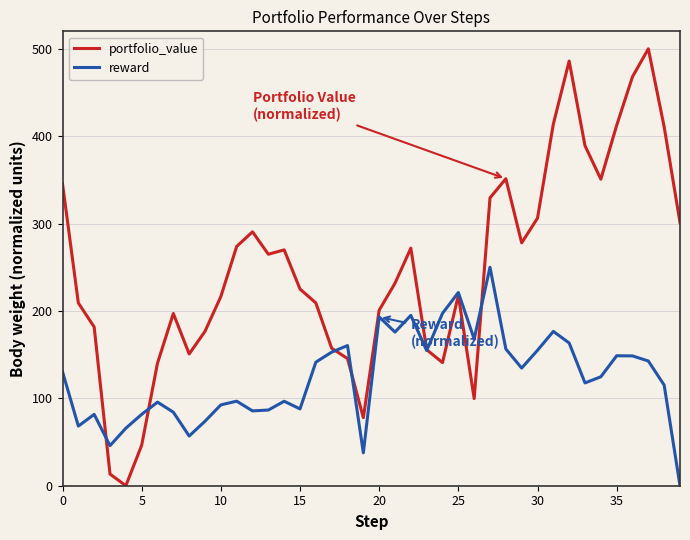

Which series has the largest total across all categories?

portfolio_value